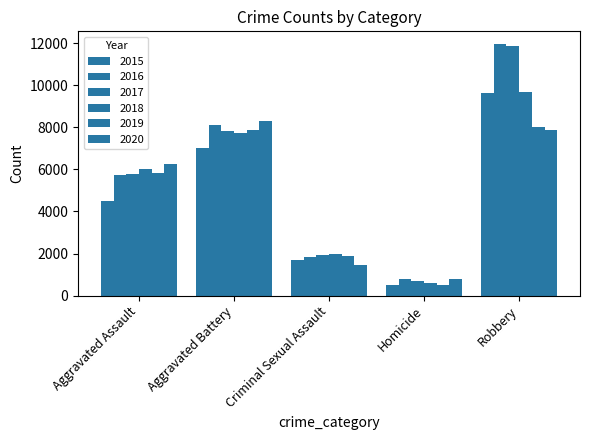

How many categories are shown in the chart?

5